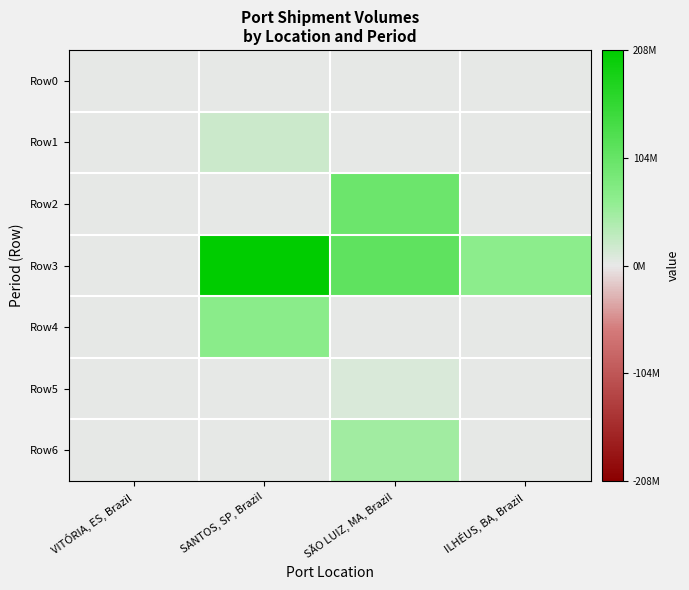

Count the number of categories in the chart.

4